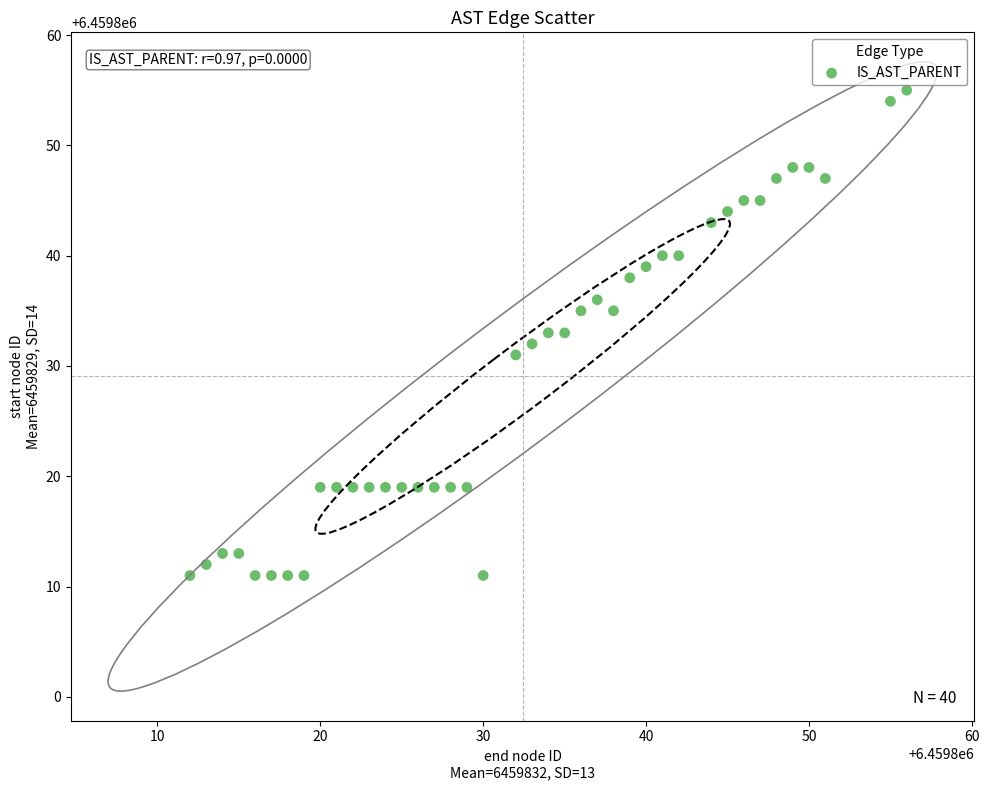

What is the range of Y values (max minus min)?

44